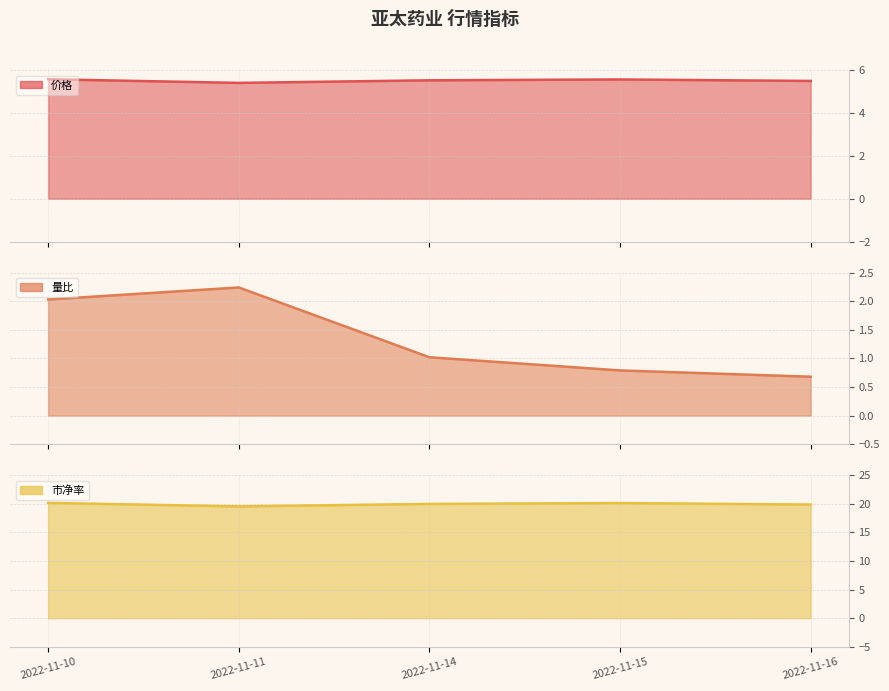

What is the change in value from 2022-11-10 to 2022-11-14?

-0.1